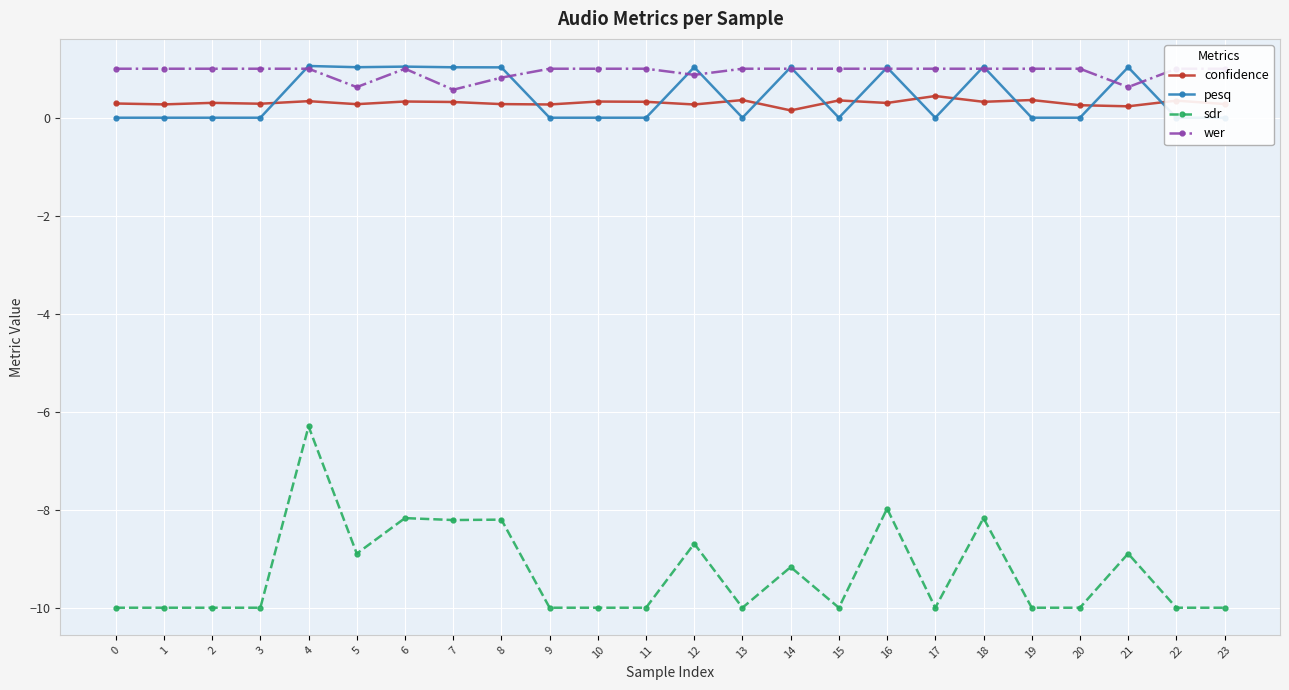

True or false: wer and confidence cross at least once.

False